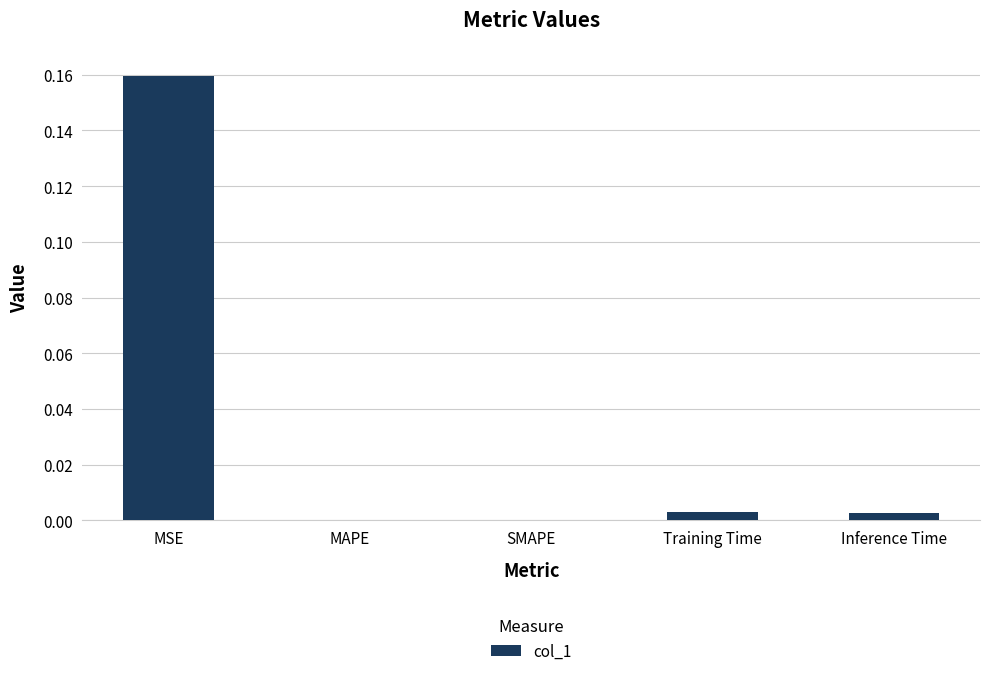

Are the bars horizontal?

No